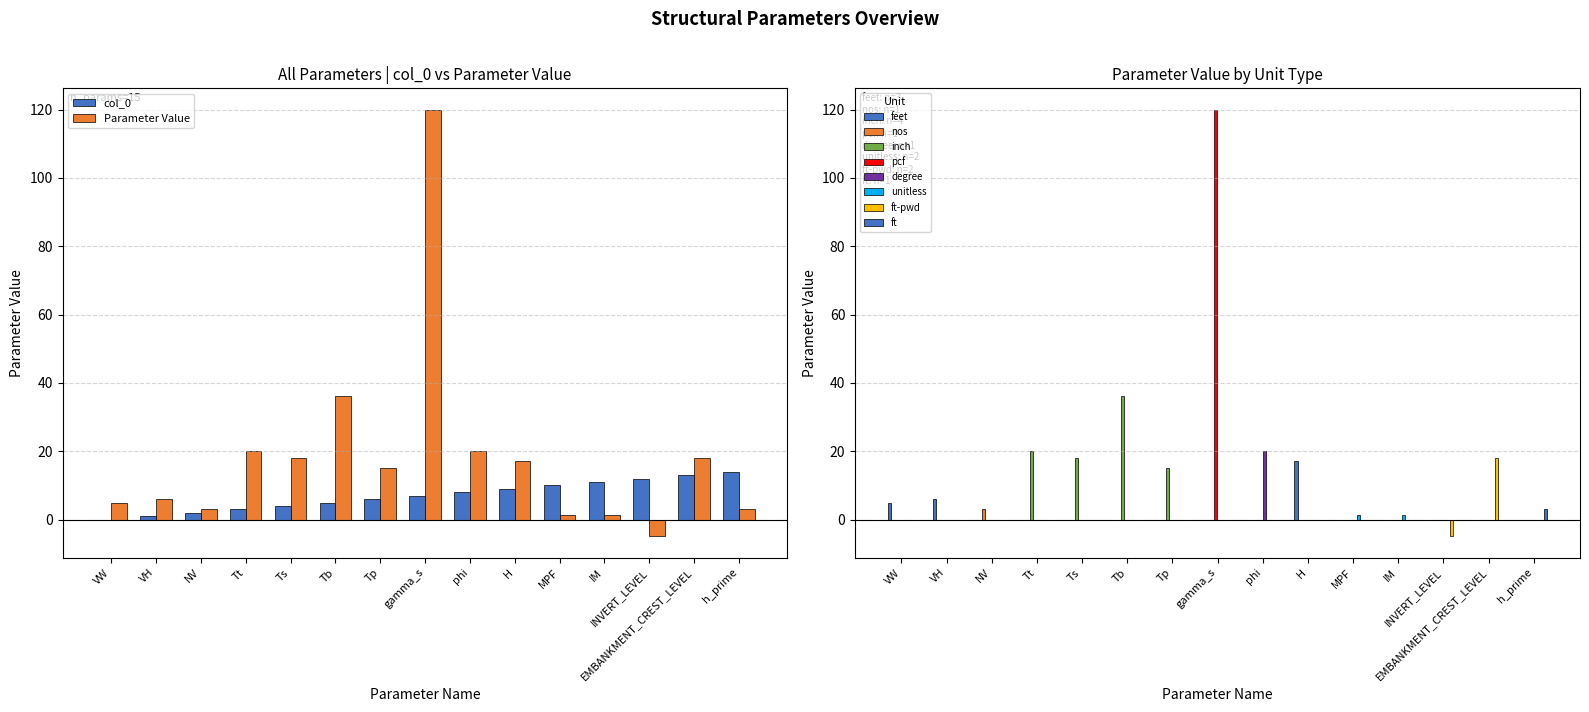

Is it true that Parameter Value equals 0.8 at MPF?

False